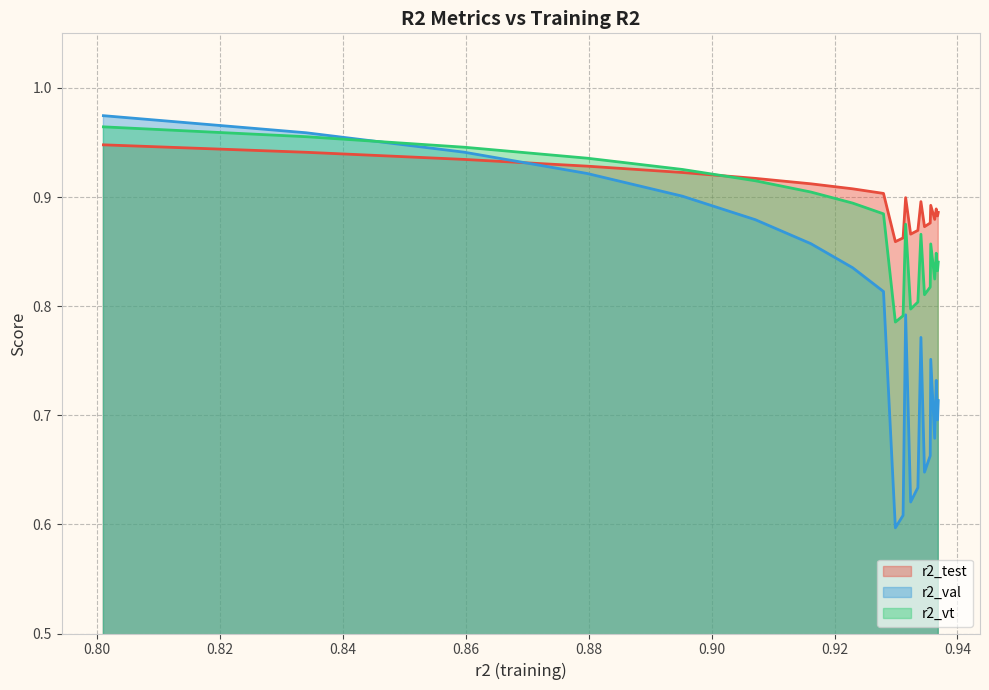

Rank the series by their average value, from lowest to highest.

r2_val, r2_vt, r2_test